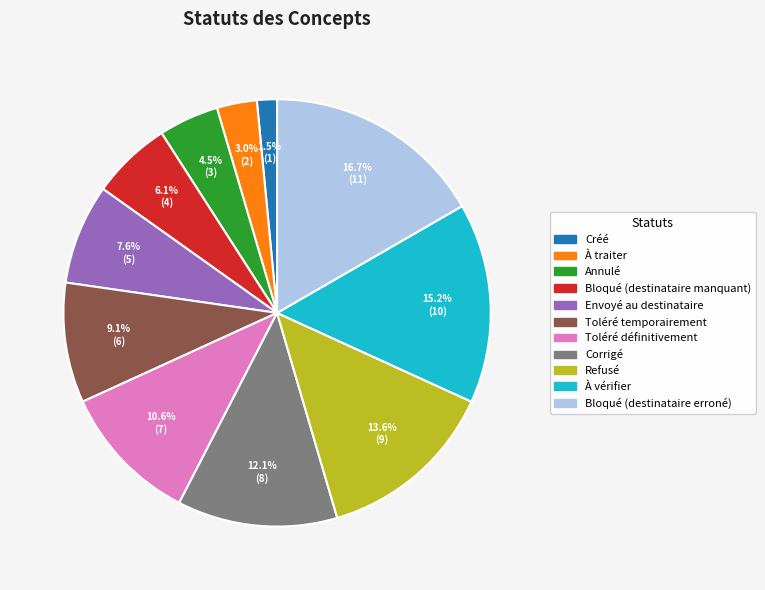

How many segments does this pie chart have?

11